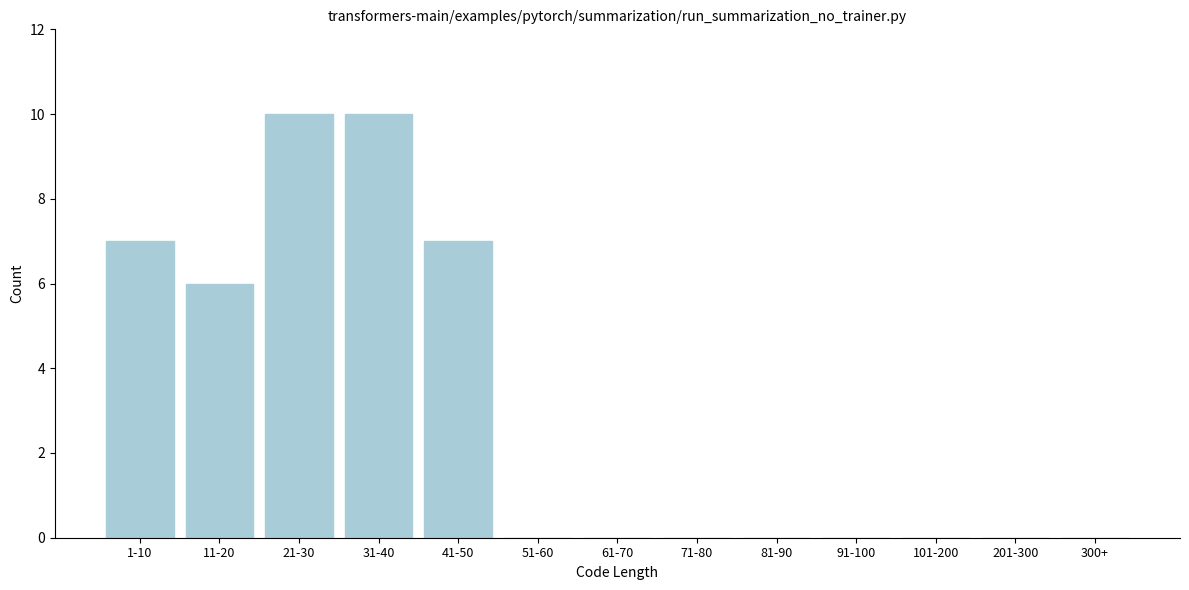

Reading right to left, transcribe all the data shown in this chart.

300+=0	201-300=0	101-200=0	91-100=0	81-90=0	71-80=0	61-70=0	51-60=0	41-50=7	31-40=10	21-30=10	11-20=6	1-10=7